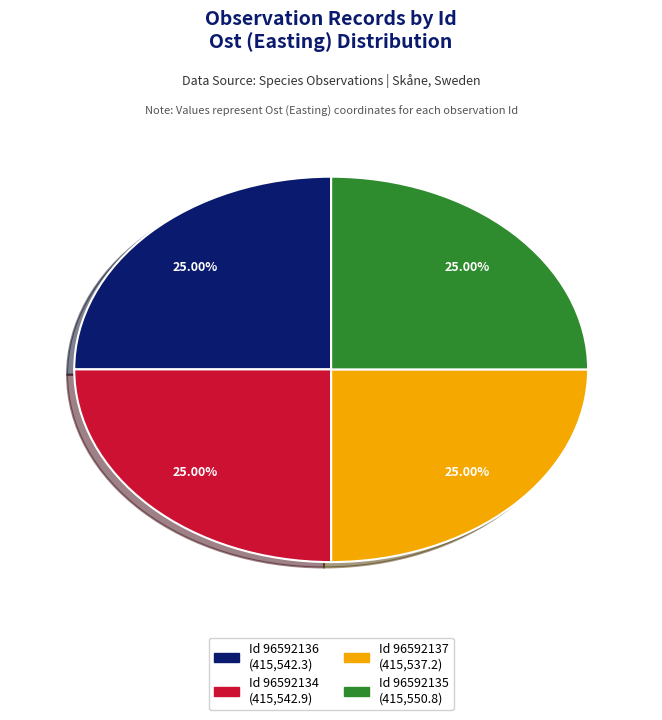

Is there any slice that represents more than half of the pie?

No